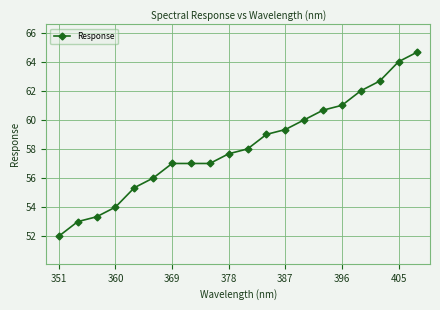

How many data points does each series have?

20